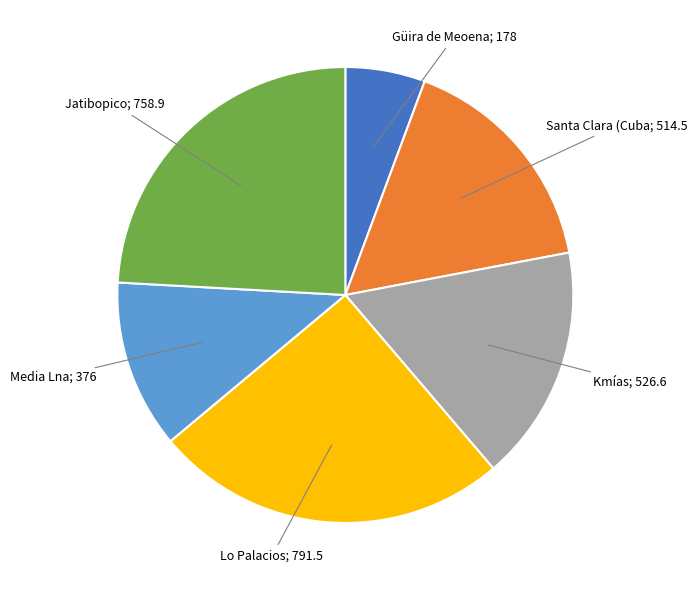

Is there any slice that represents more than half of the pie?

No